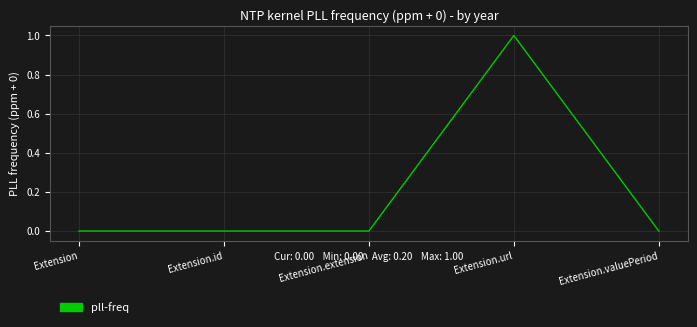

How many categories are shown in the chart?

5